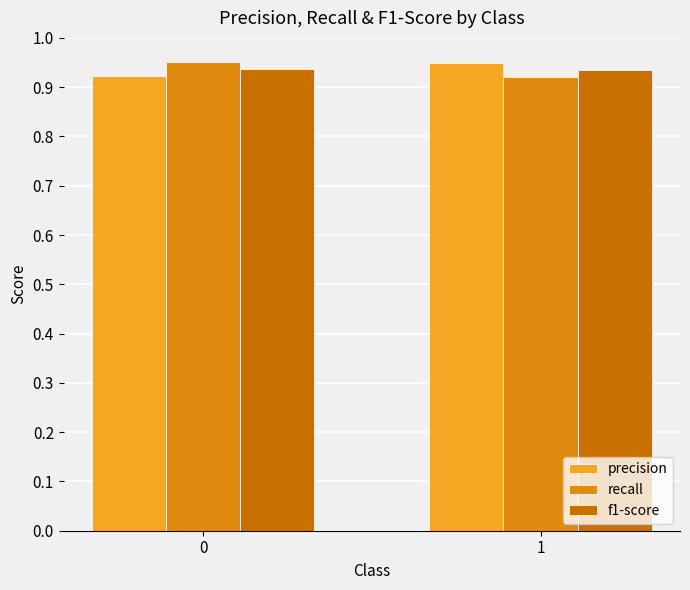

Reading left to right, transcribe all the data shown in this chart.

precision: 0=0.9	1=0.9
recall: 0=1.0	1=0.9
f1-score: 0=0.9	1=0.9